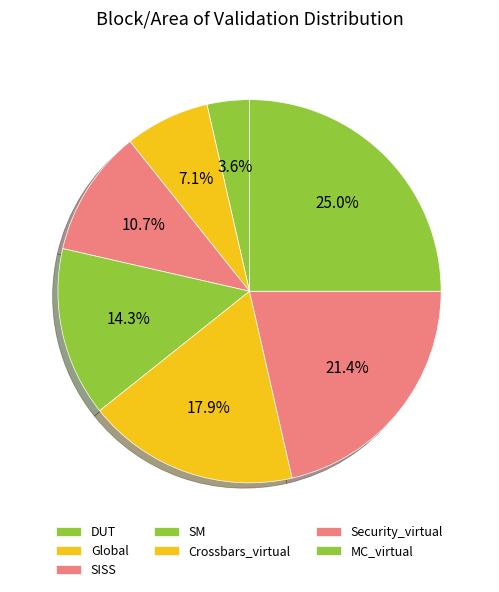

What percentage is the SM slice, to the nearest percent?

14%